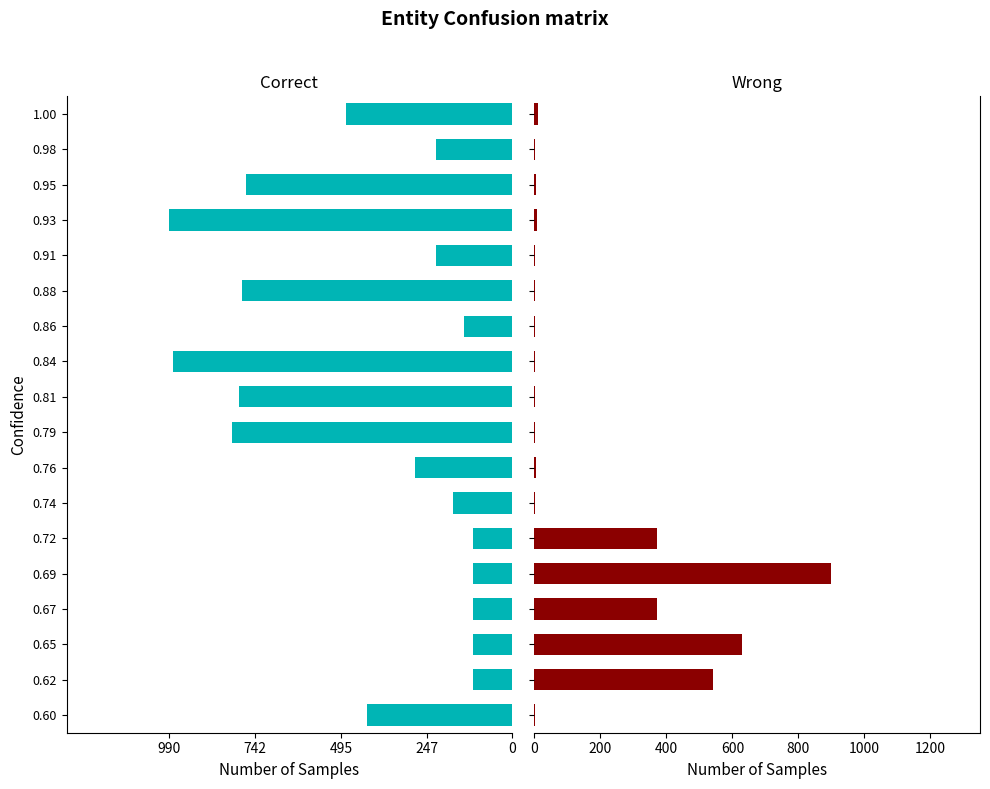

How many data points in Wrong are above 4?

8